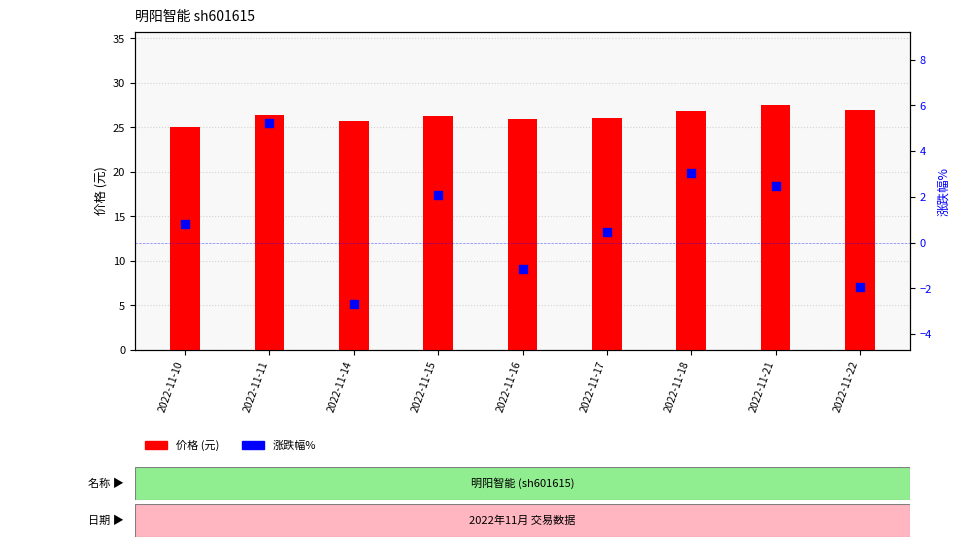

At which category is the sum across all series the highest?

2022-11-11